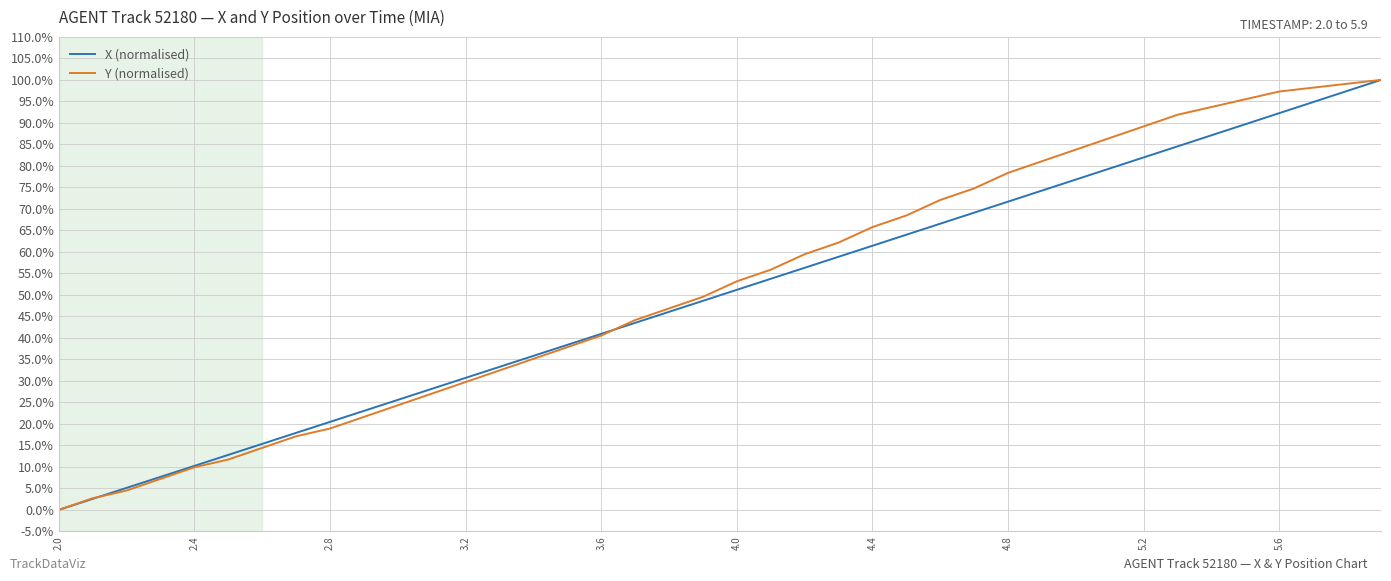

Where is Y (normalised) nearest to the value 0?

2.0